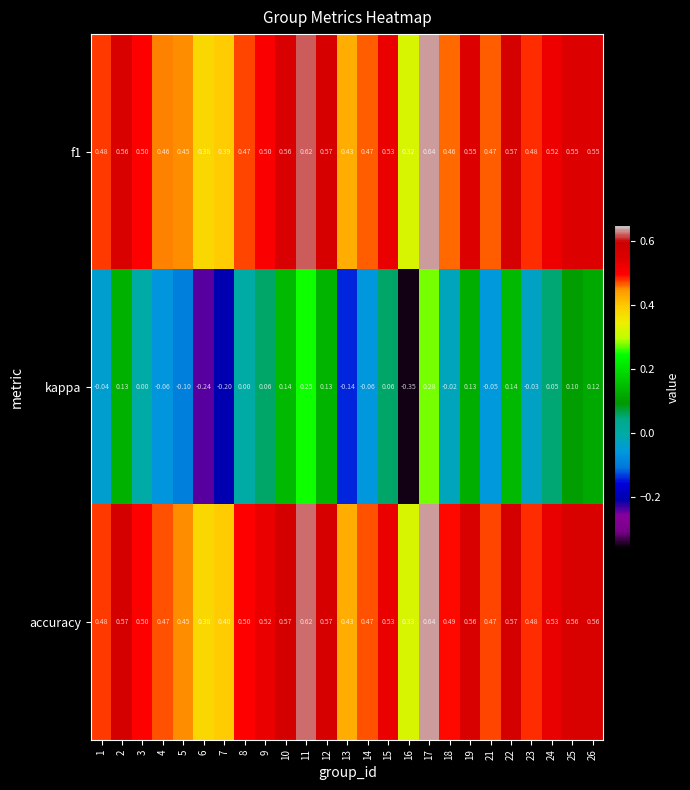

At how many categories does at least one series exceed 0?

25